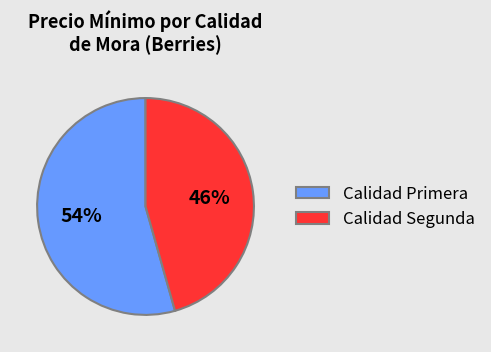

Combined, do Calidad Segunda and Calidad Primera account for over 50%?

Yes